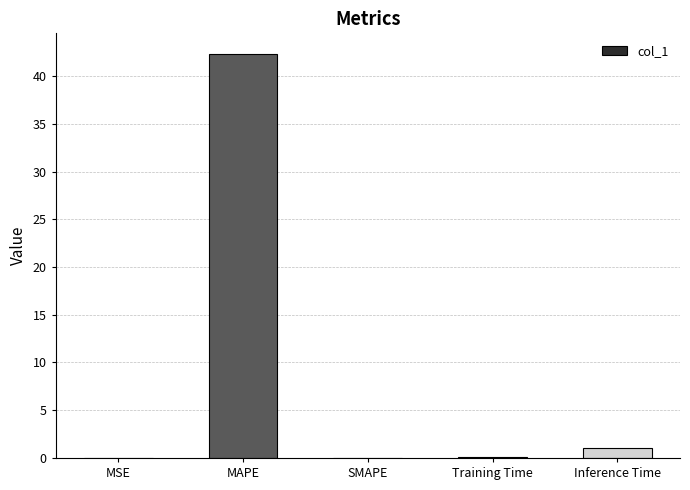

What is the greatest value displayed?

42.4